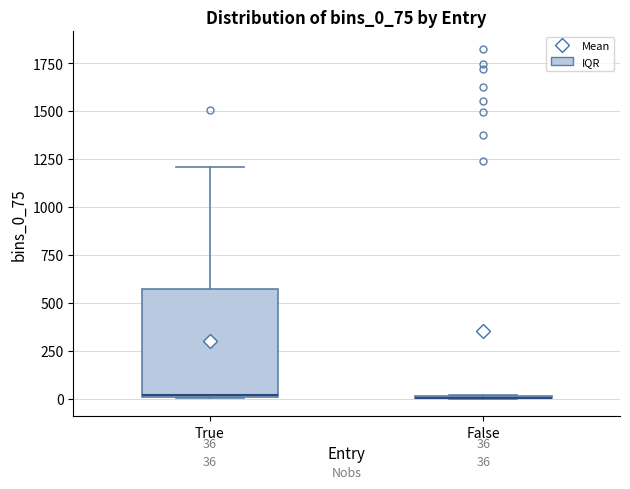

Which box is the tallest, from its lower edge to its upper edge?

True